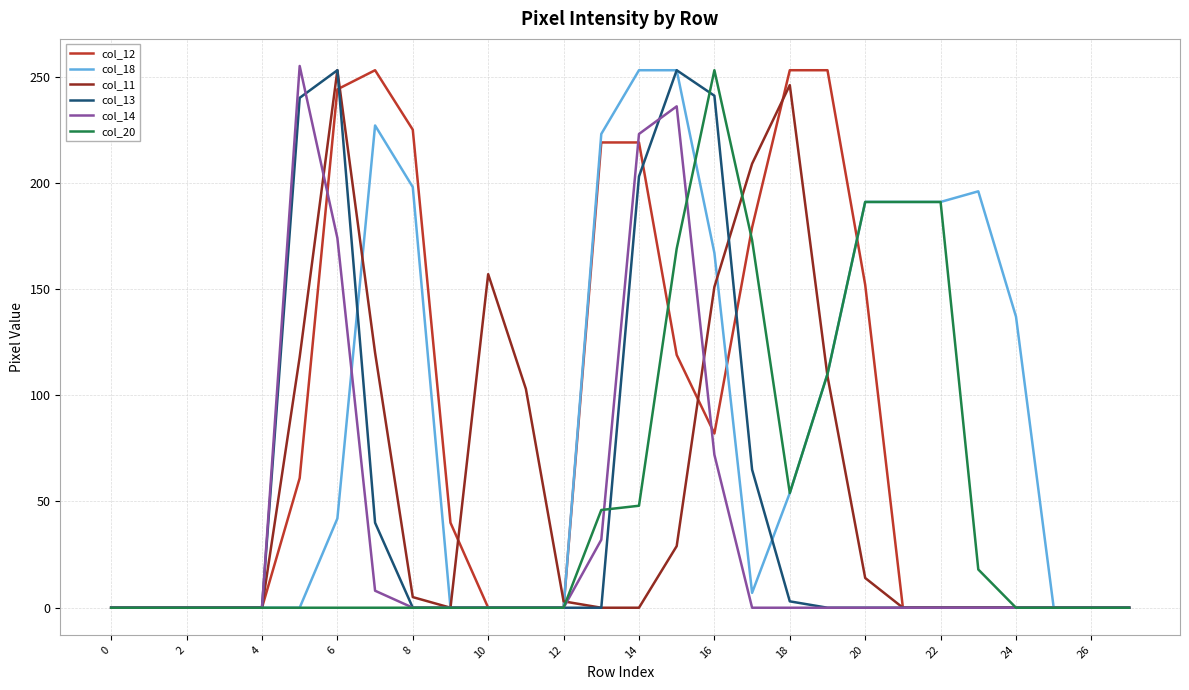

Does the chart have visible grid lines?

Yes